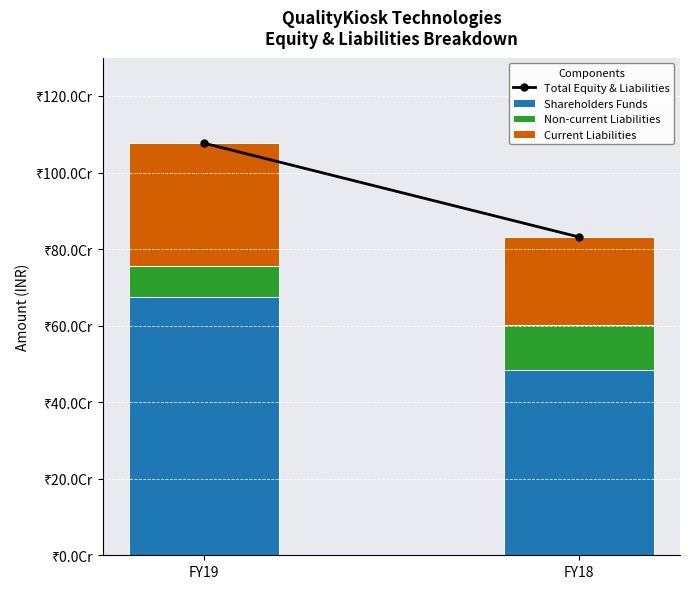

Rank the series at FY18 from lowest to highest value.

Non-current Liabilities, Current Liabilities, Shareholders Funds, Total Equity & Liabilities